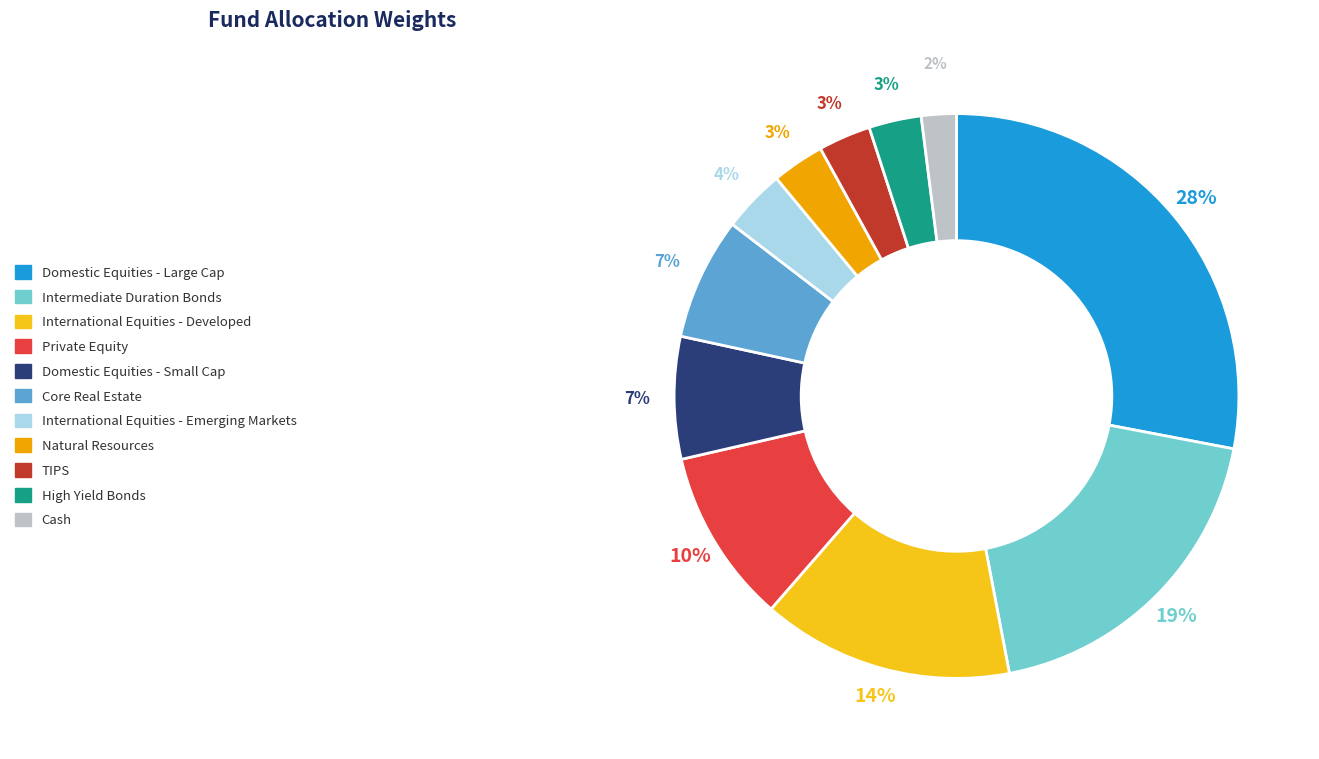

Which has a higher value, Cash or International Equities - Developed?

International Equities - Developed